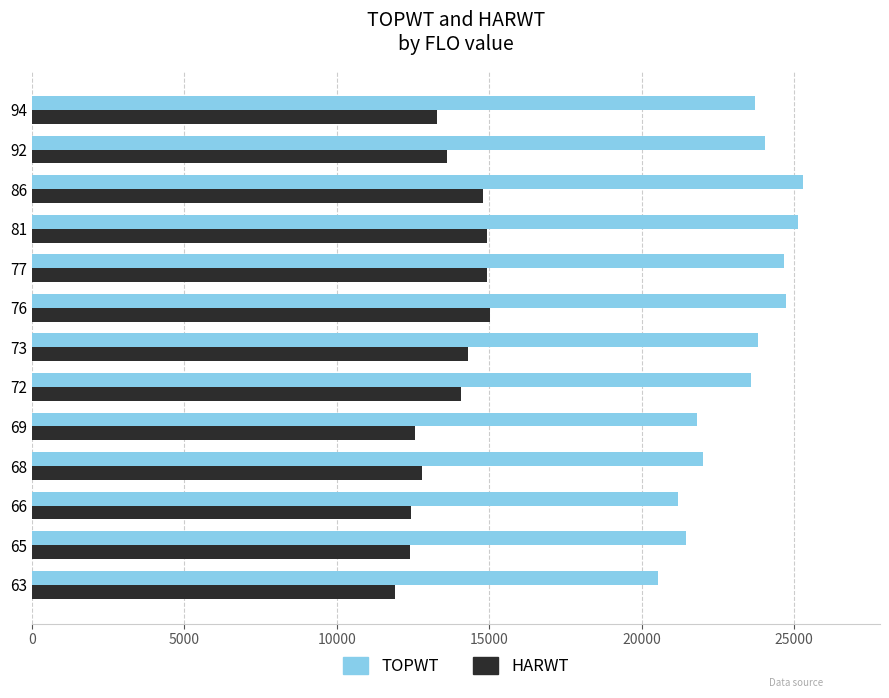

Read the TOPWT value at 72.

23592